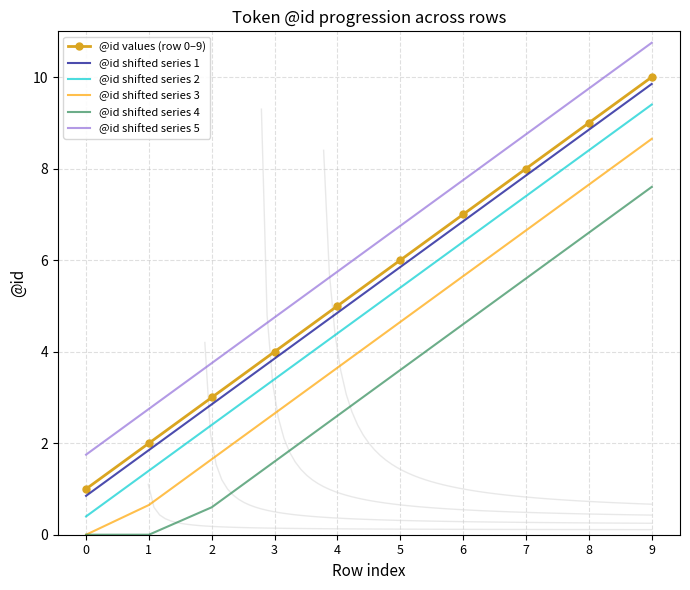

How many values in the @id shifted series 4 series exceed 3?

5